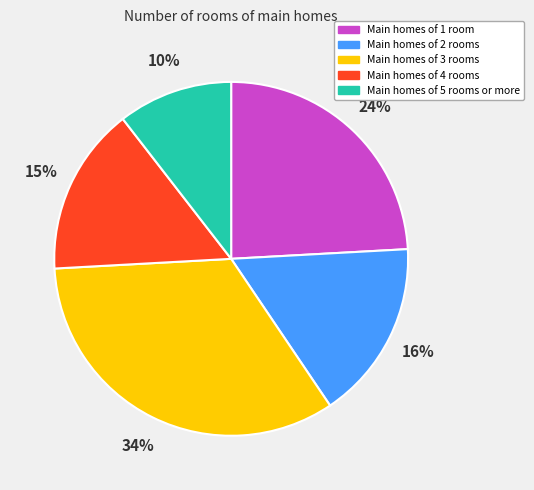

To the nearest percent, what is the average slice percentage?

20%